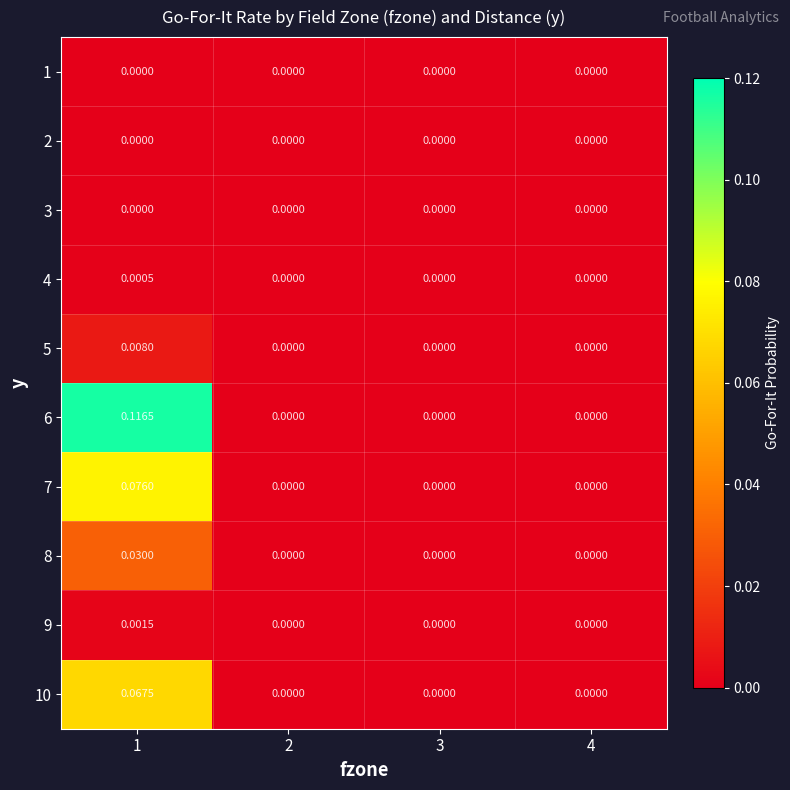

At which category is the sum across all series the highest?

1